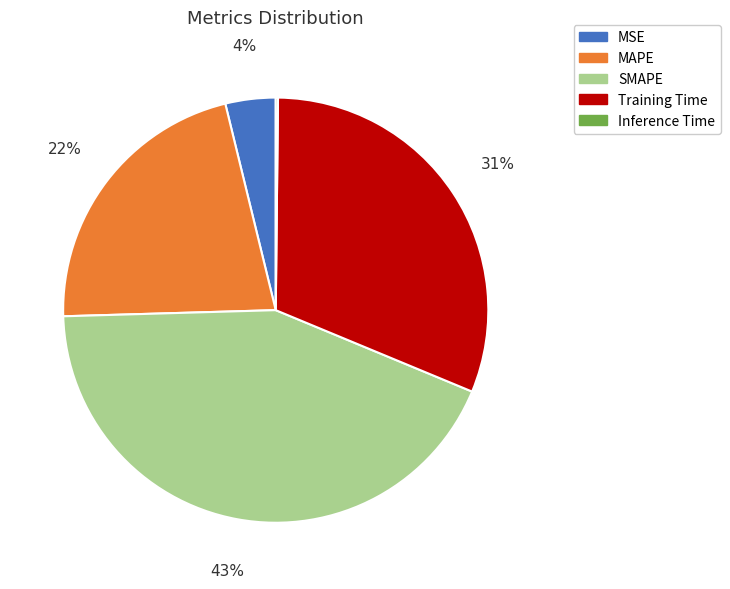

Do MAPE and Training Time together represent more than half of the pie?

Yes